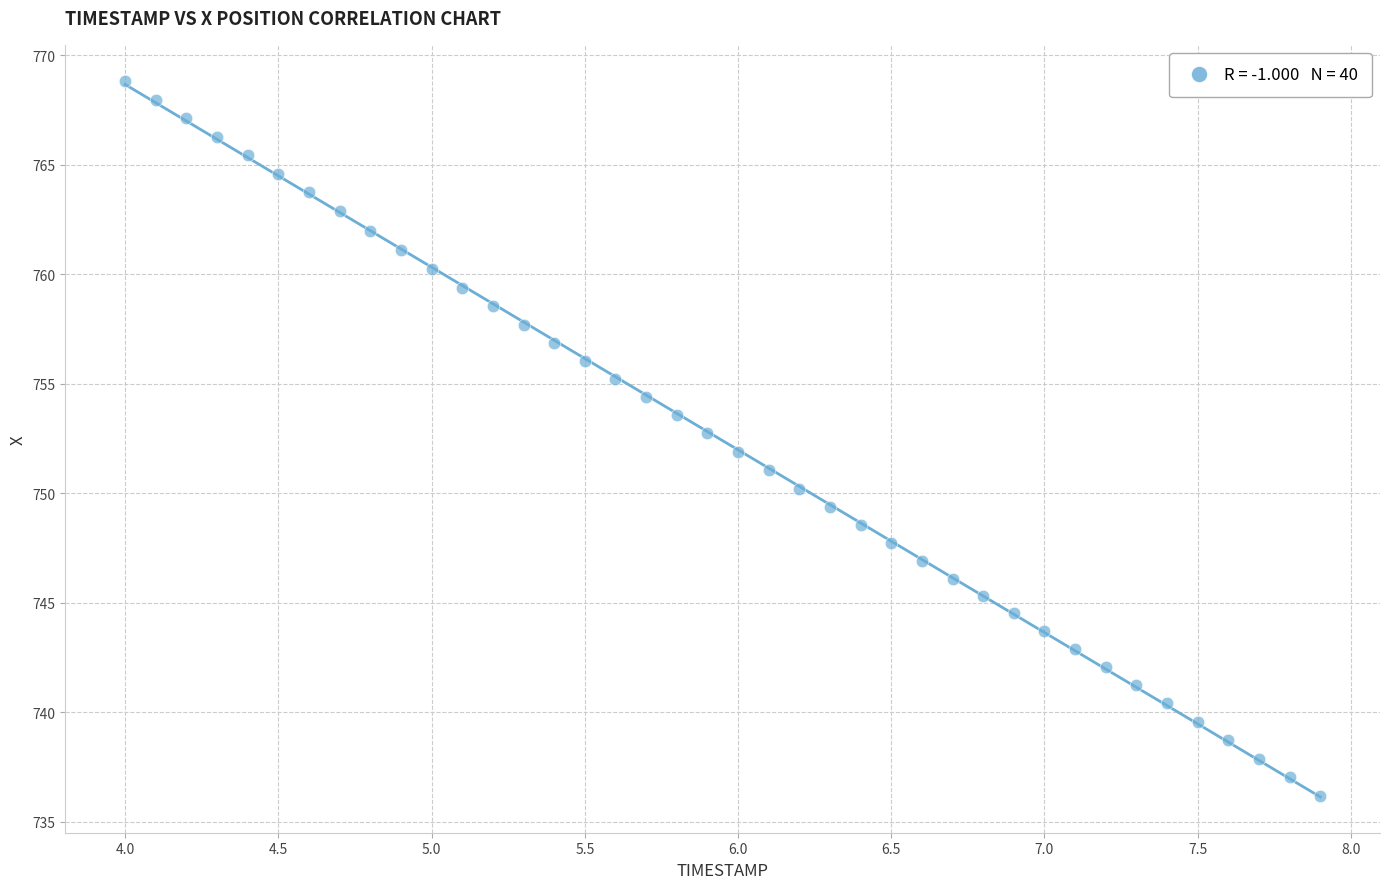

What is the range of Y values (max minus min)?

32.7